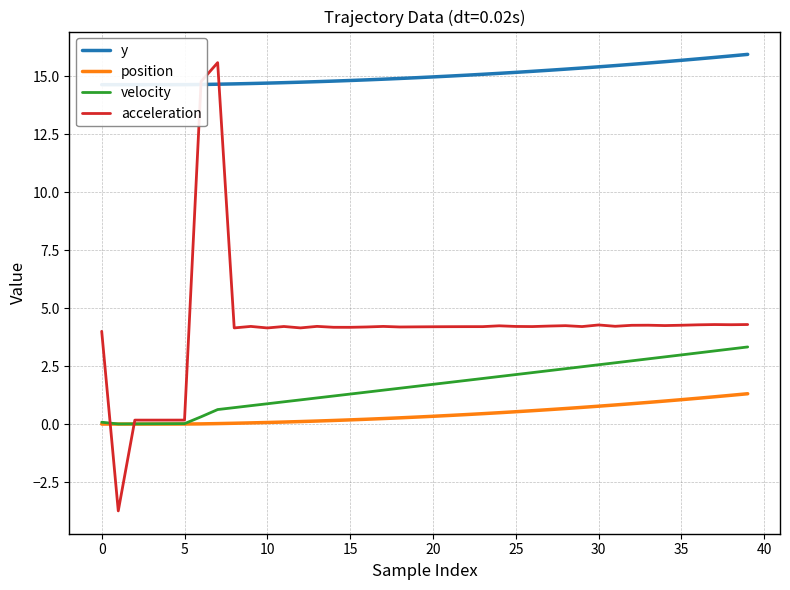

What is the total value across all series at 19?

21.1